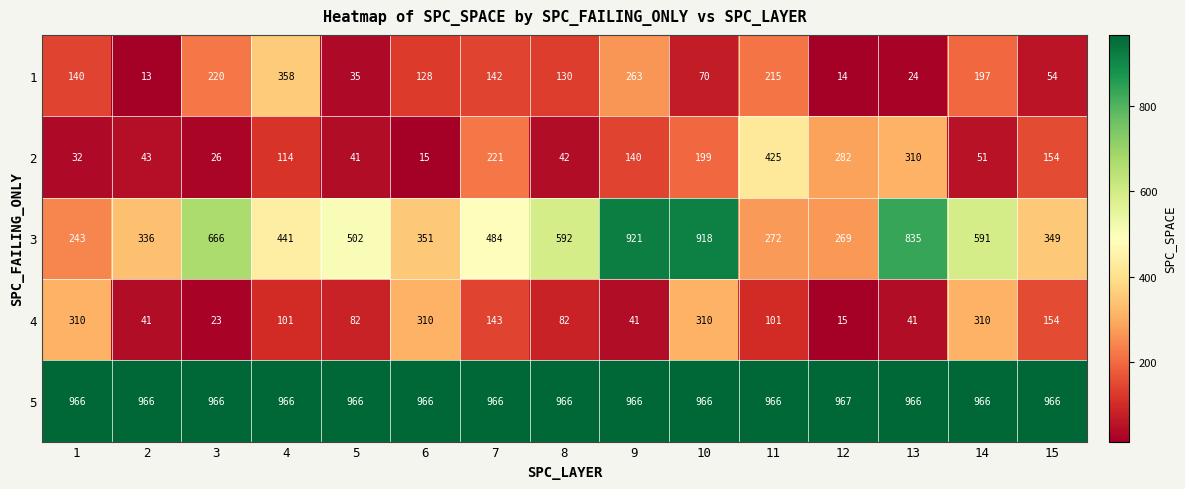

What is the difference between the 3 values at 9 and 11?

649